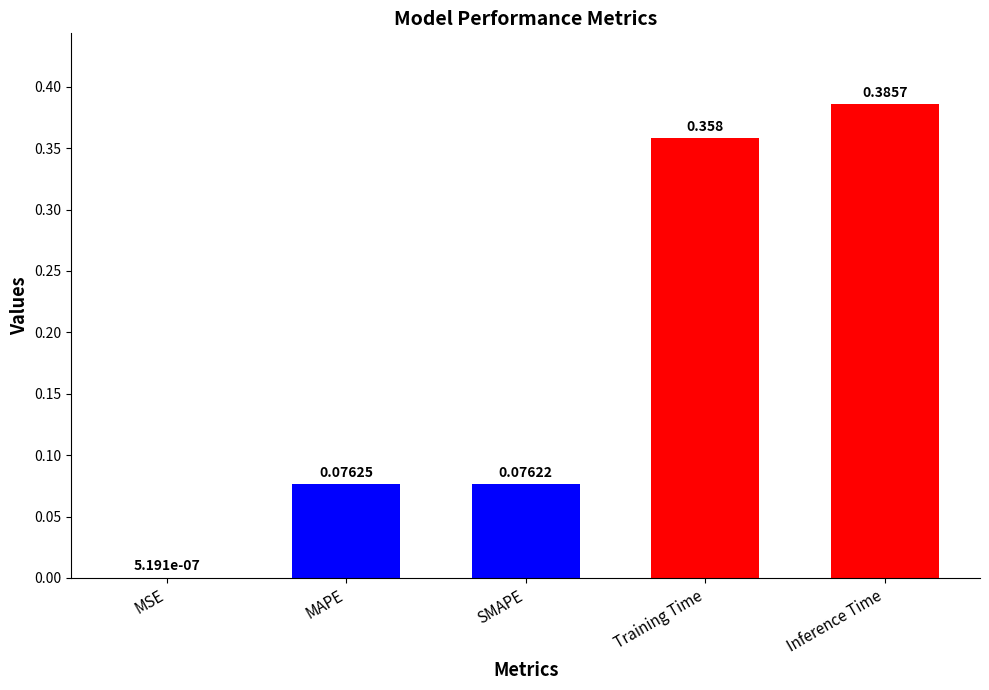

What is the difference between the values at Inference Time and MAPE?

0.3